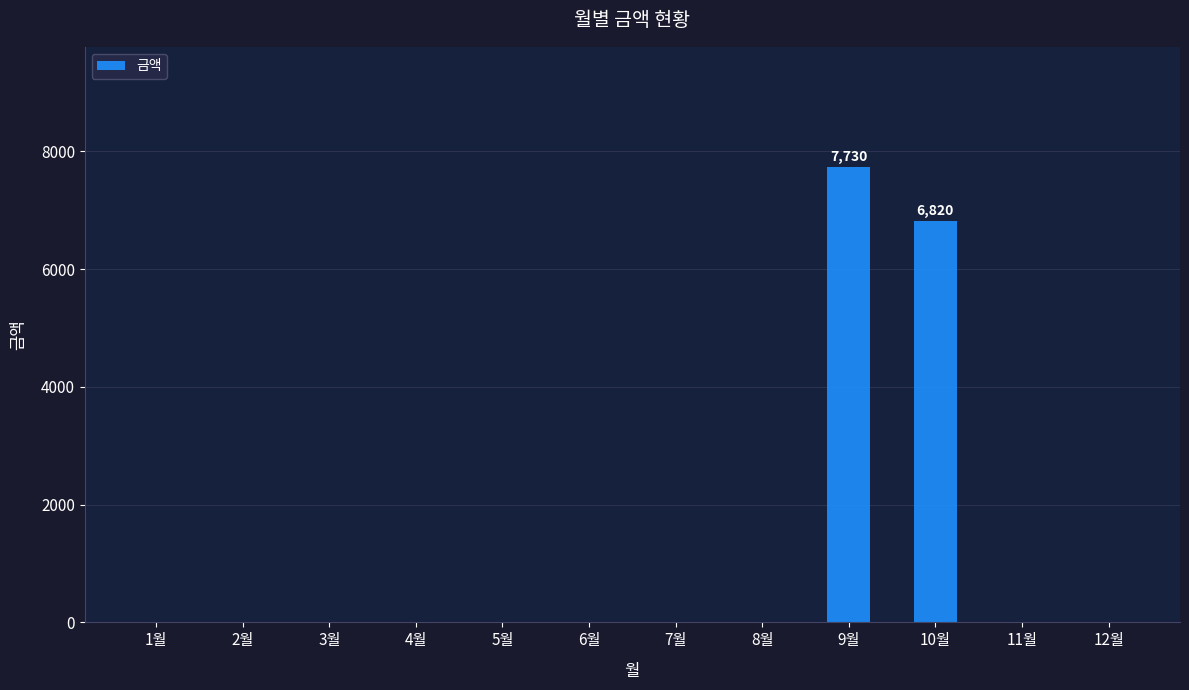

The chart shows a value of 0 at 12월. True or false?

True